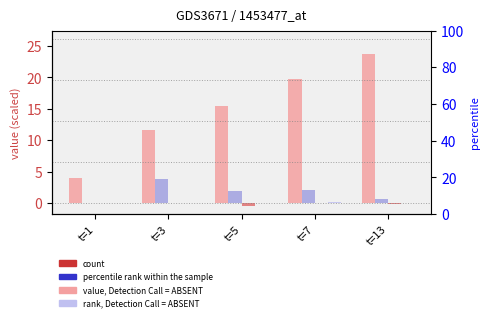

Does the chart contain stacked bars?

No